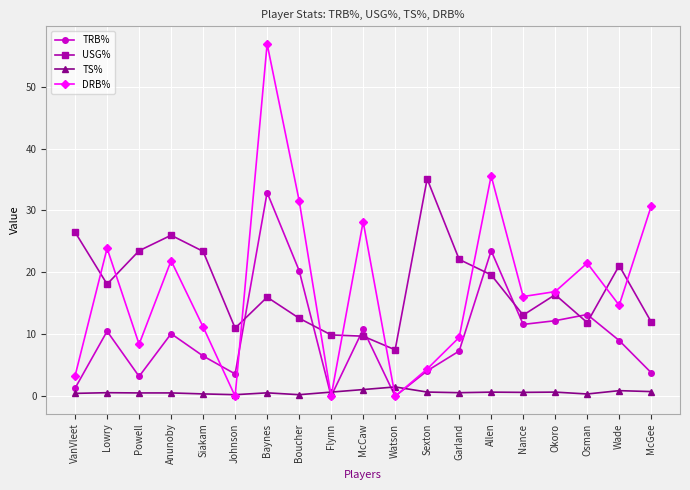

What is the label of the 6th point from the right?

Allen